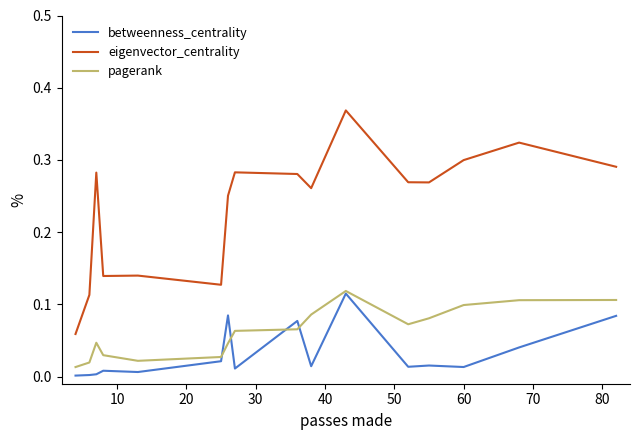

Which series has the largest range (max minus min)?

eigenvector_centrality